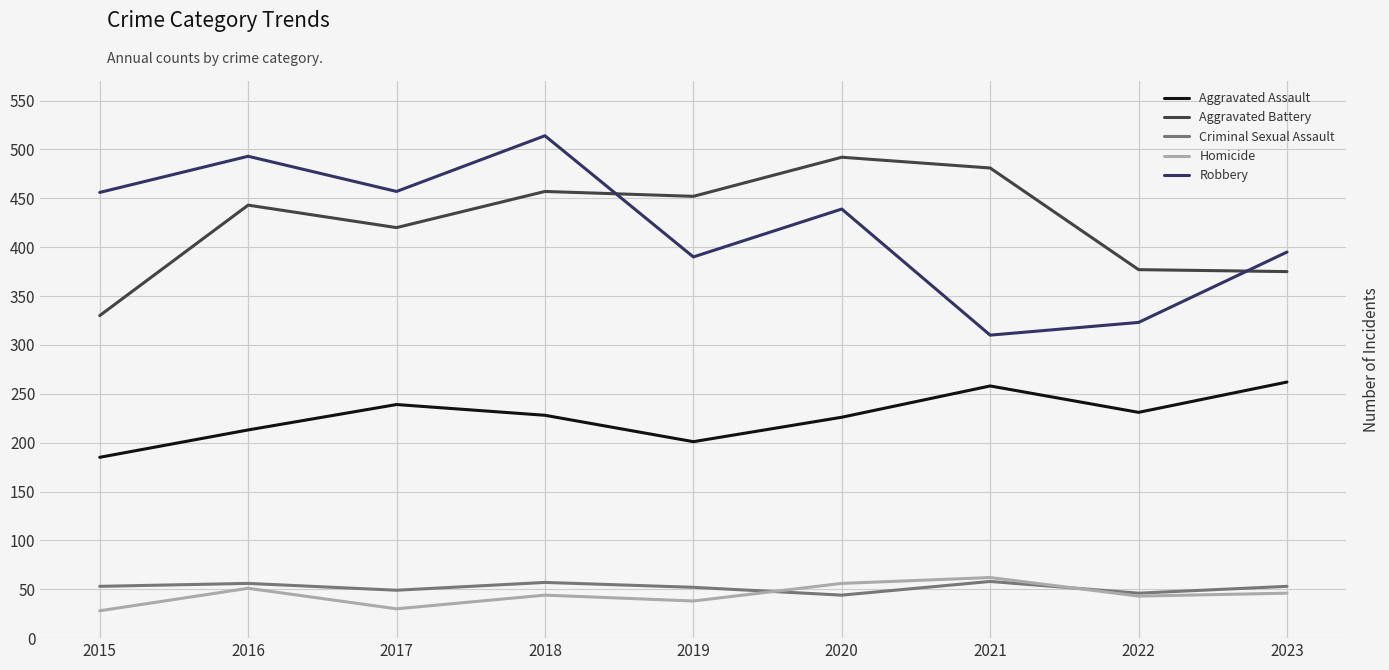

Where is the first local maximum for Aggravated Assault?

2017